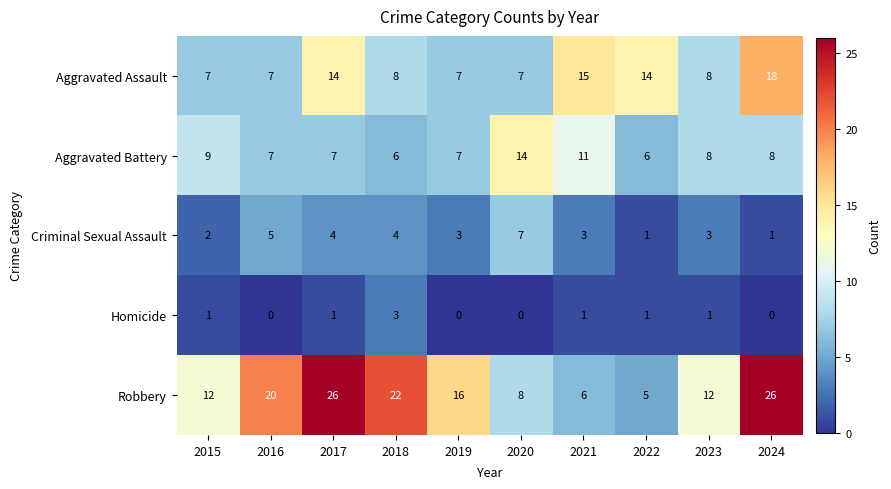

True or false: Homicide has a value of 1 at 2021.

True